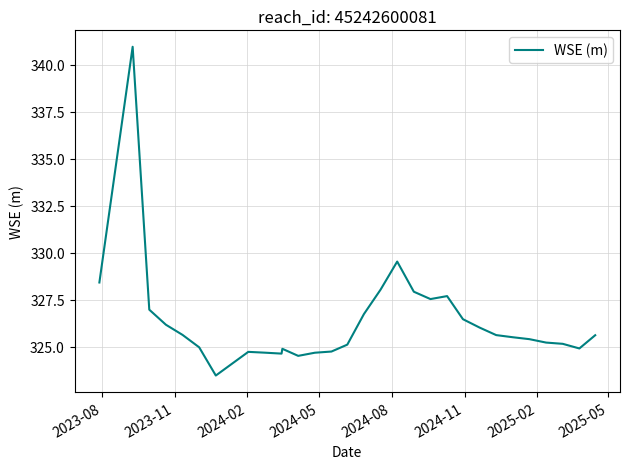

What is the minimum value shown in the chart?

323.5